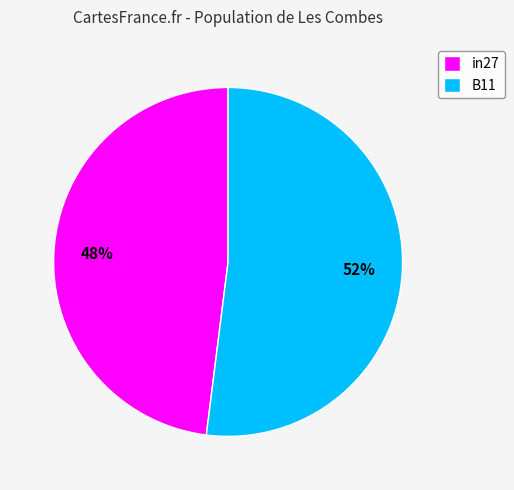

Which slice is the largest?

B11